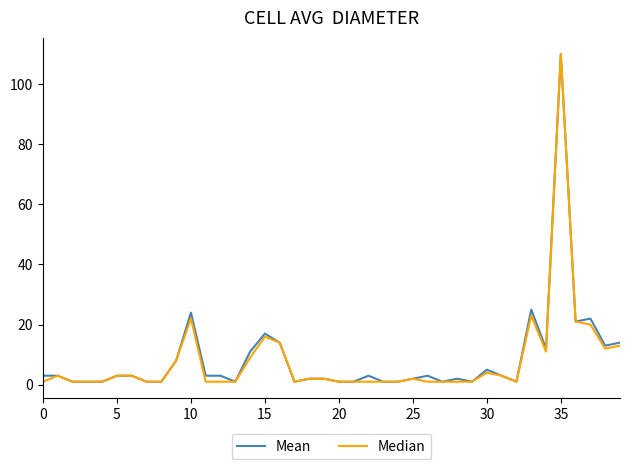

Reading right to left, transcribe all the data shown in this chart.

Mean: 14	13	22	21	110	12	25	1	3	5	1	2	1	3	2	1	1	3	1	1	2	2	1	14	17	11	1	3	3	24	8	1	1	3	3	1	1	1	3	3
Median: 13	12	20	21	110	11	23	1	3	4	1	1	1	1	2	1	1	1	1	1	2	2	1	14	16	9	1	1	1	22	8	1	1	3	3	1	1	1	3	1